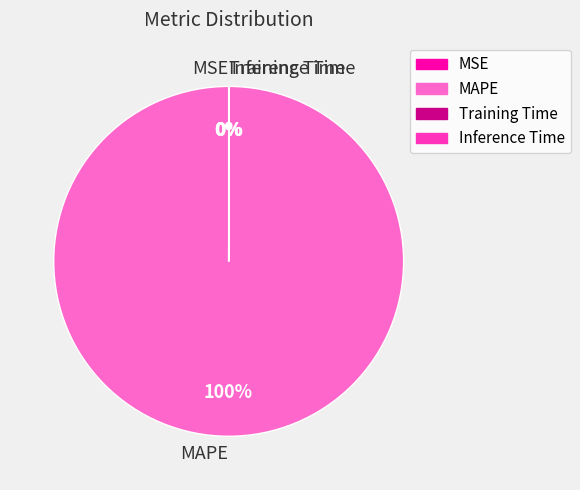

What is the largest slice in the pie chart?

MAPE